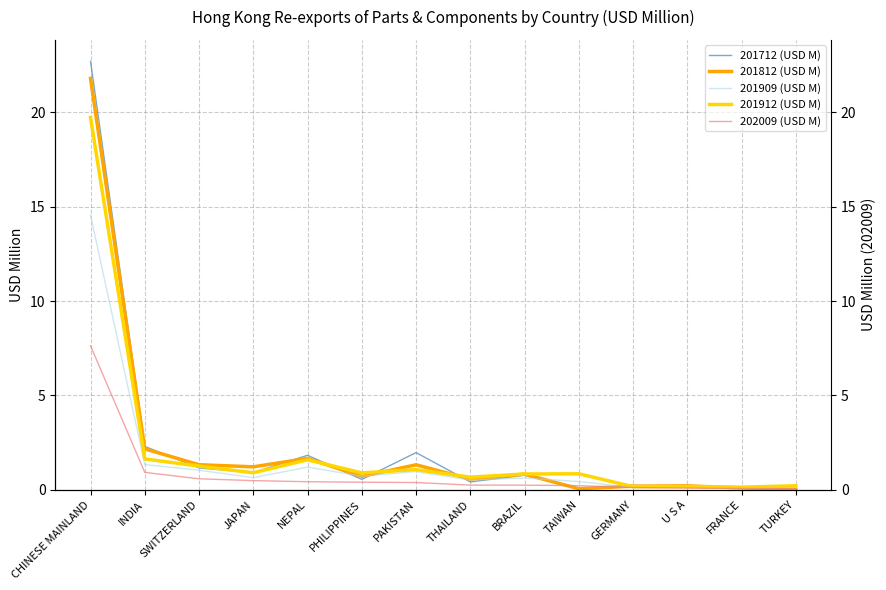

The 202009 (USD M) series shows 0.2 at BRAZIL. True or false?

True